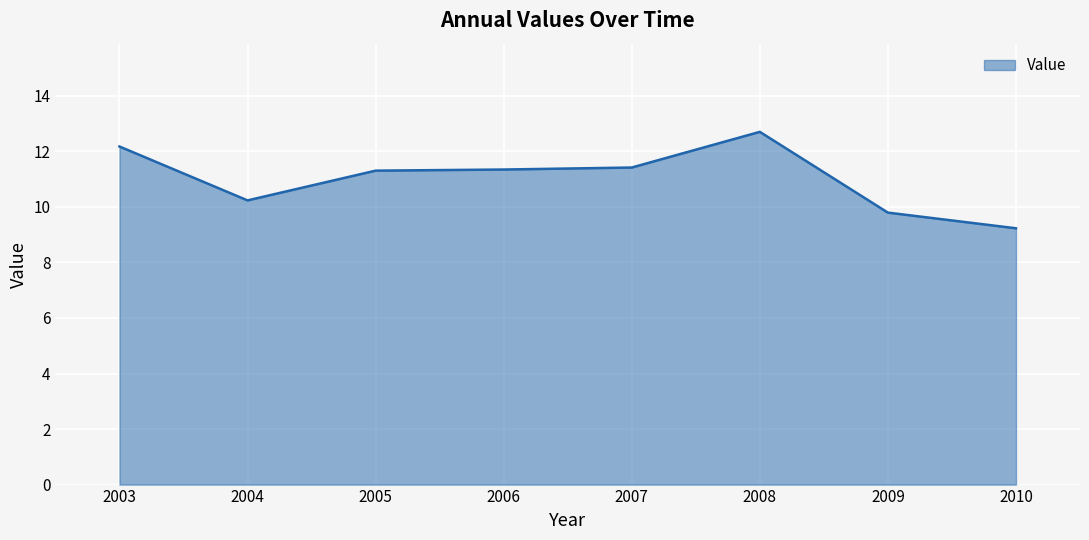

What is the average value?

11.0